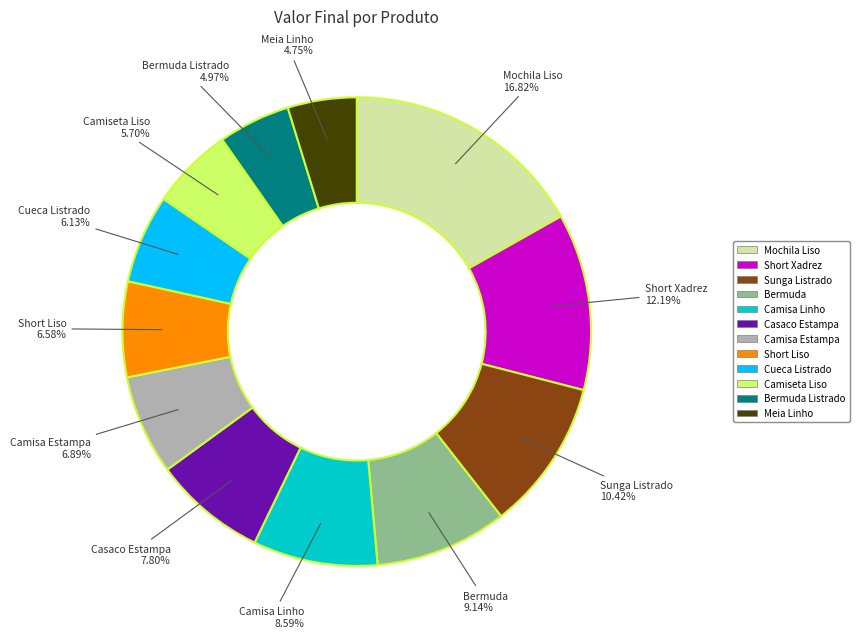

Does any single category account for the majority?

No